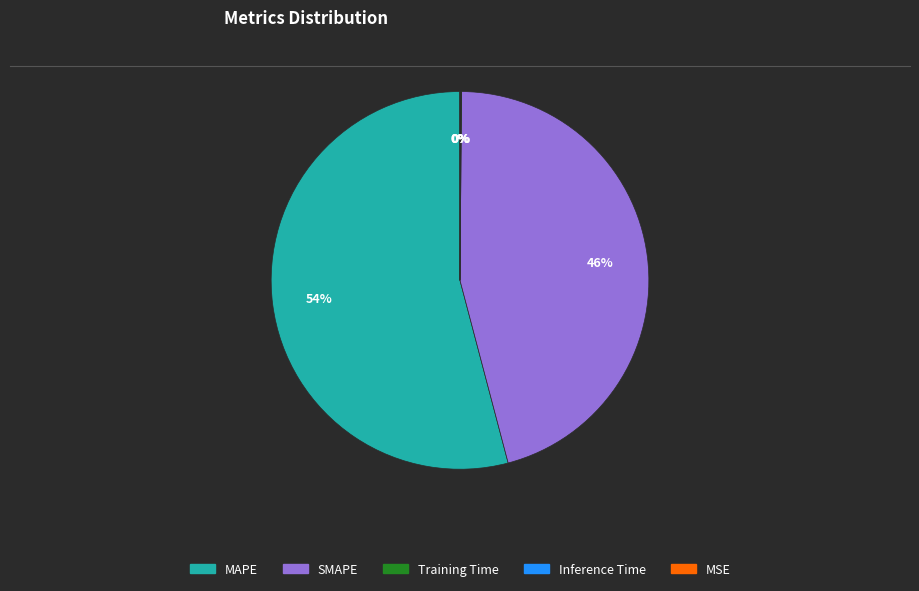

Is it true that SMAPE is 40% of the pie?

False